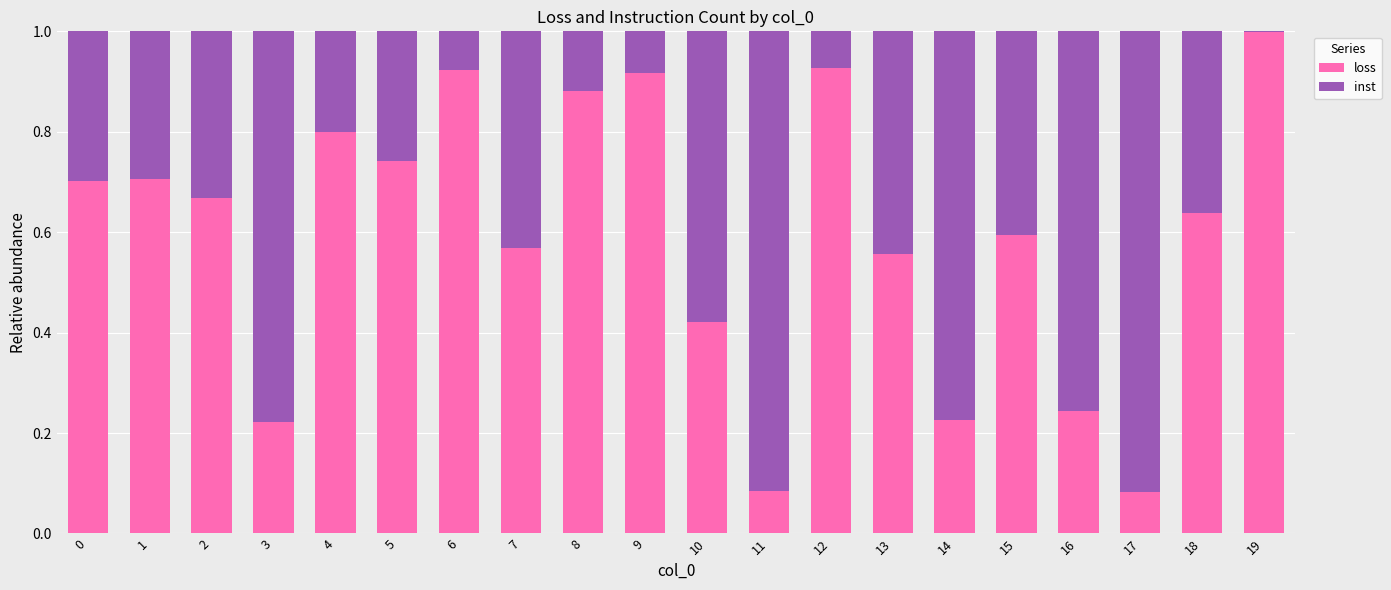

Does the chart contain stacked bars?

Yes